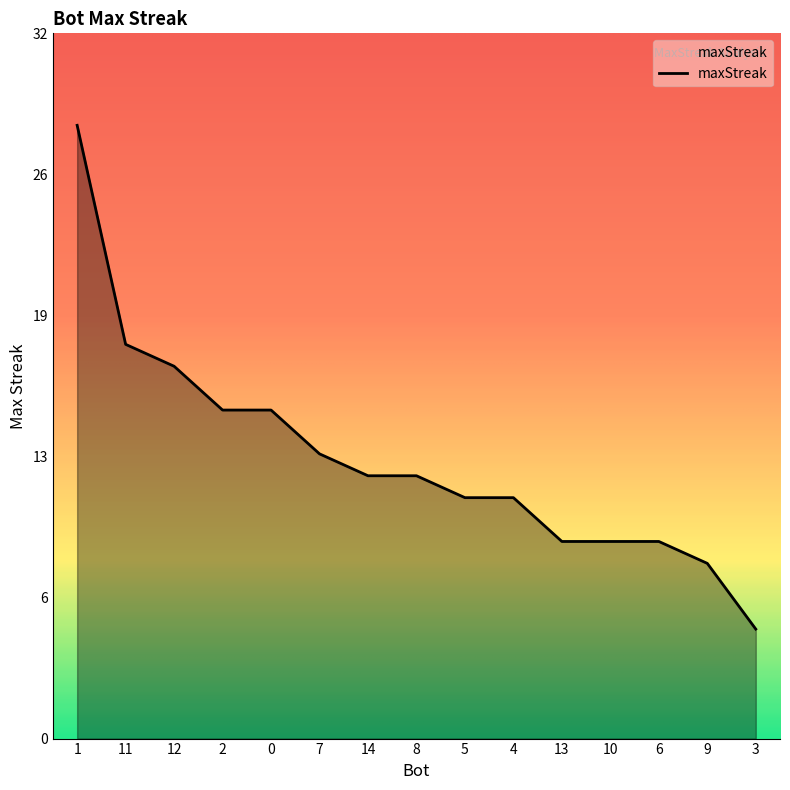

What is the value of the 11th point from the left?

9